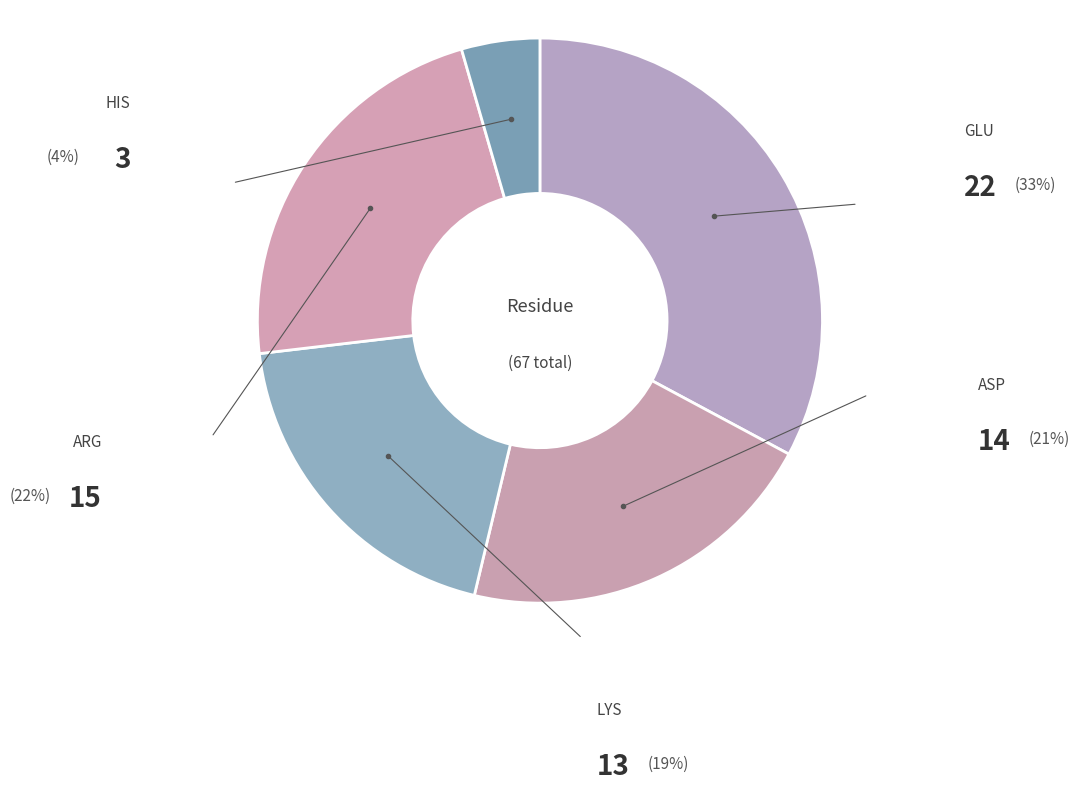

Does GLU represent more than half of the total?

No